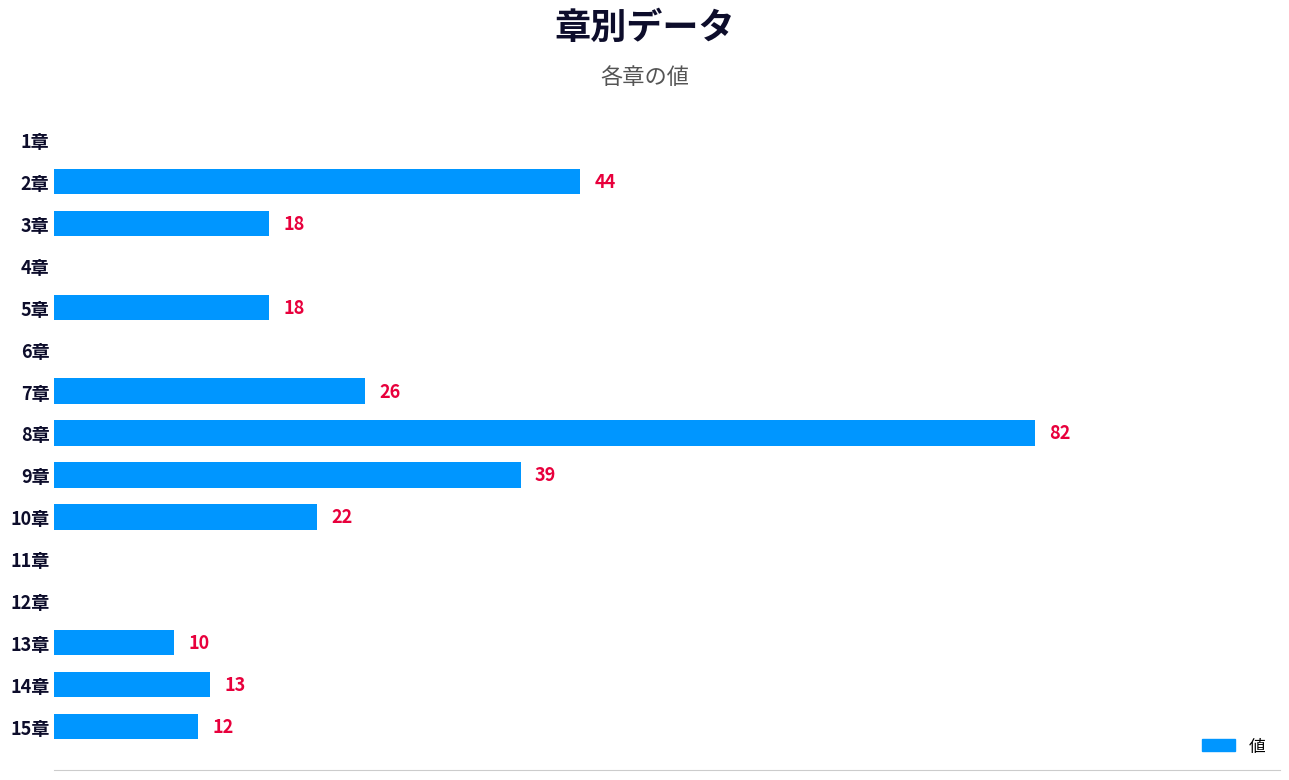

At which label is the value closest to 41?

9章